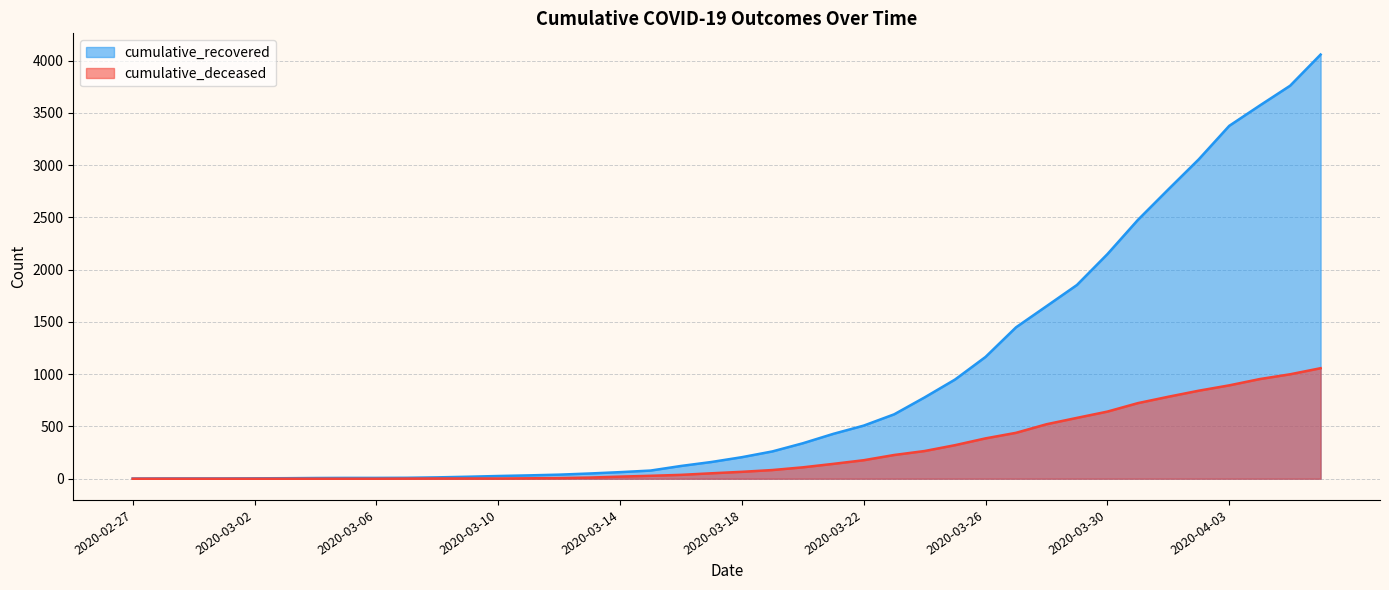

Rank the series at 2020-04-05 from highest to lowest value.

cumulative_recovered, cumulative_deceased